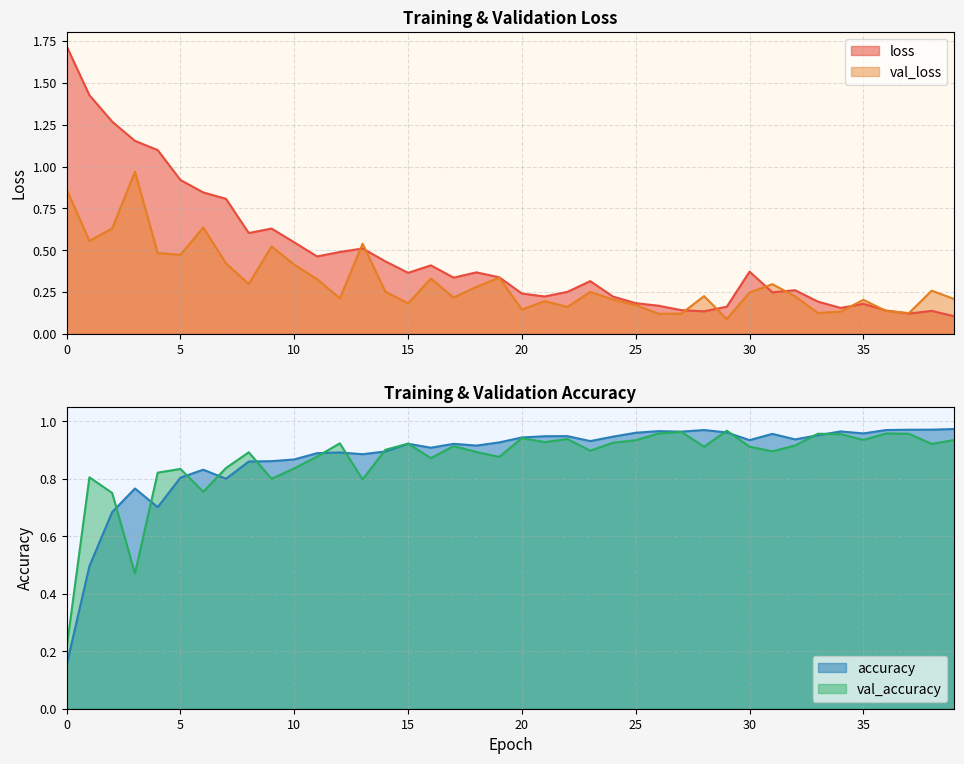

True or false: loss has a value of 0.3 at 19.

True